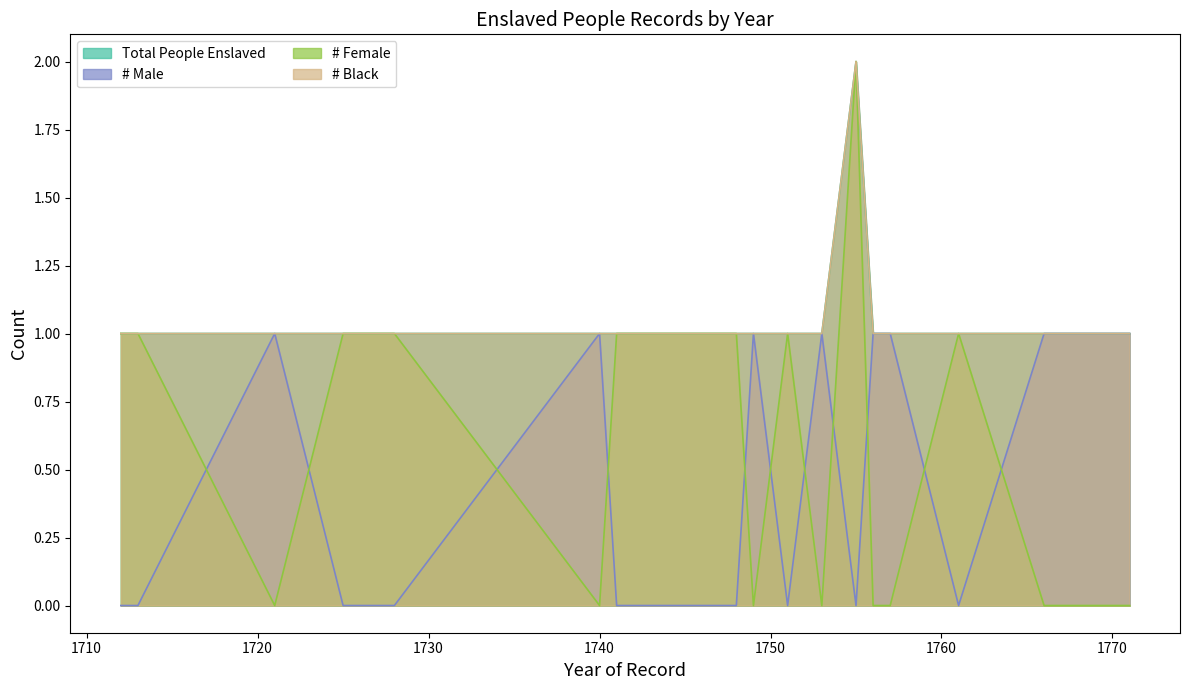

Is the value of Total People Enslaved at 1728 greater than the value of # Black at 1756?

No